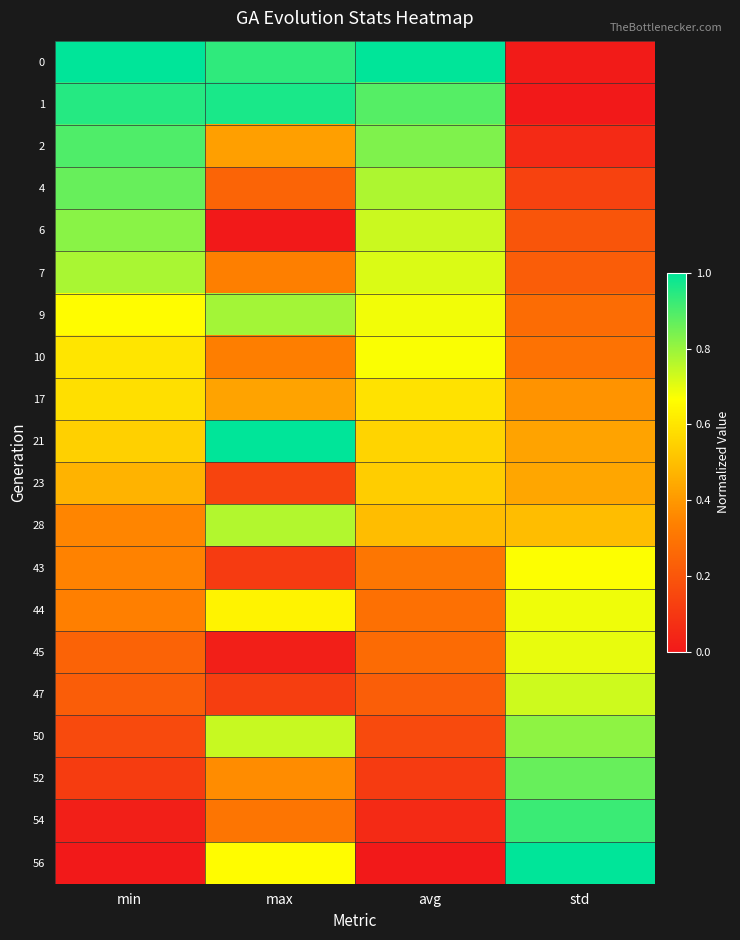

Rank the series at avg from lowest to highest value.

56, 54, 52, 50, 47, 45, 44, 43, 28, 23, 21, 17, 10, 9, 7, 6, 4, 2, 1, 0